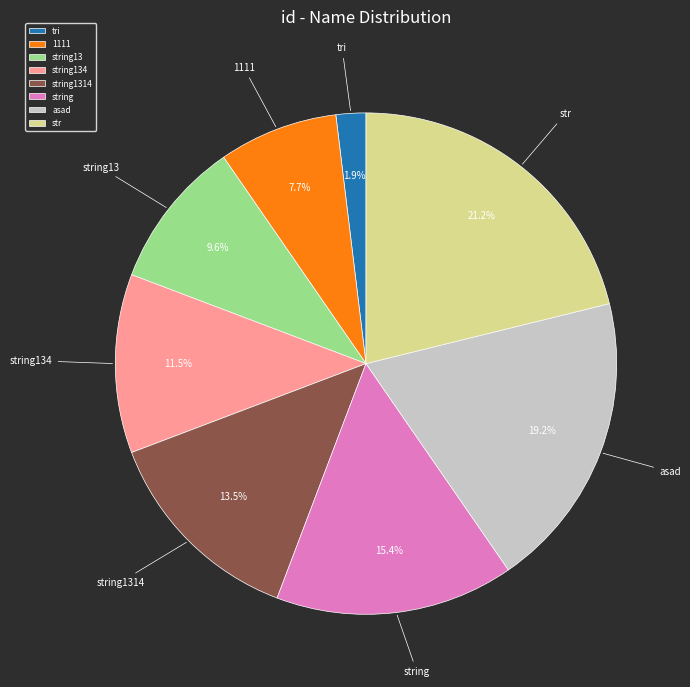

To the nearest percent, what is the difference between the largest and smallest slice percentages?

19%